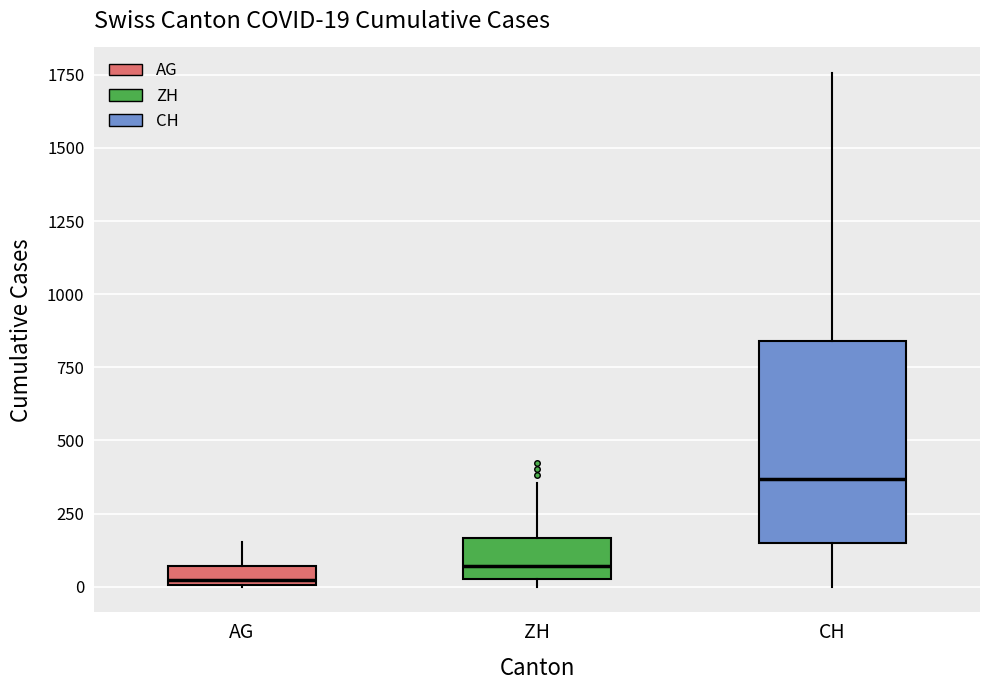

Comparing the boxes themselves (not the whiskers), which one is the tallest?

CH